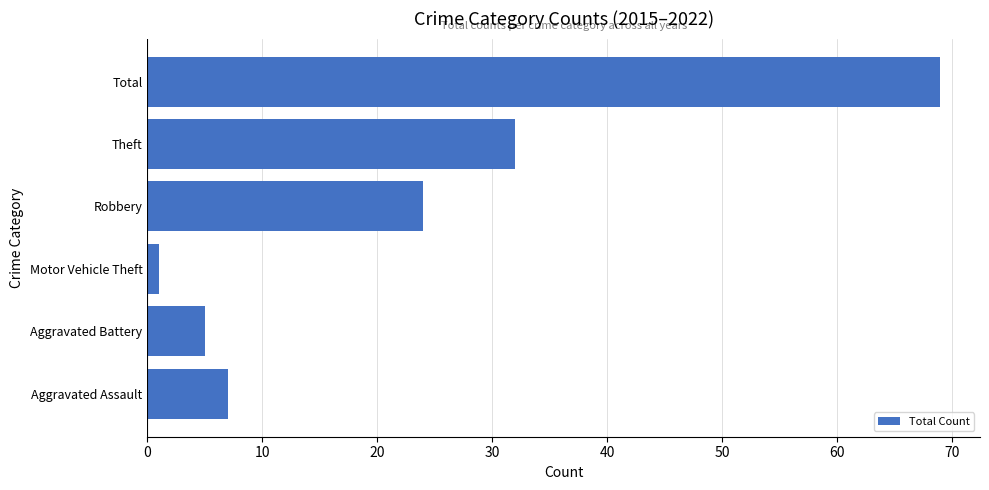

At which category does the chart reach its peak across all series?

Total